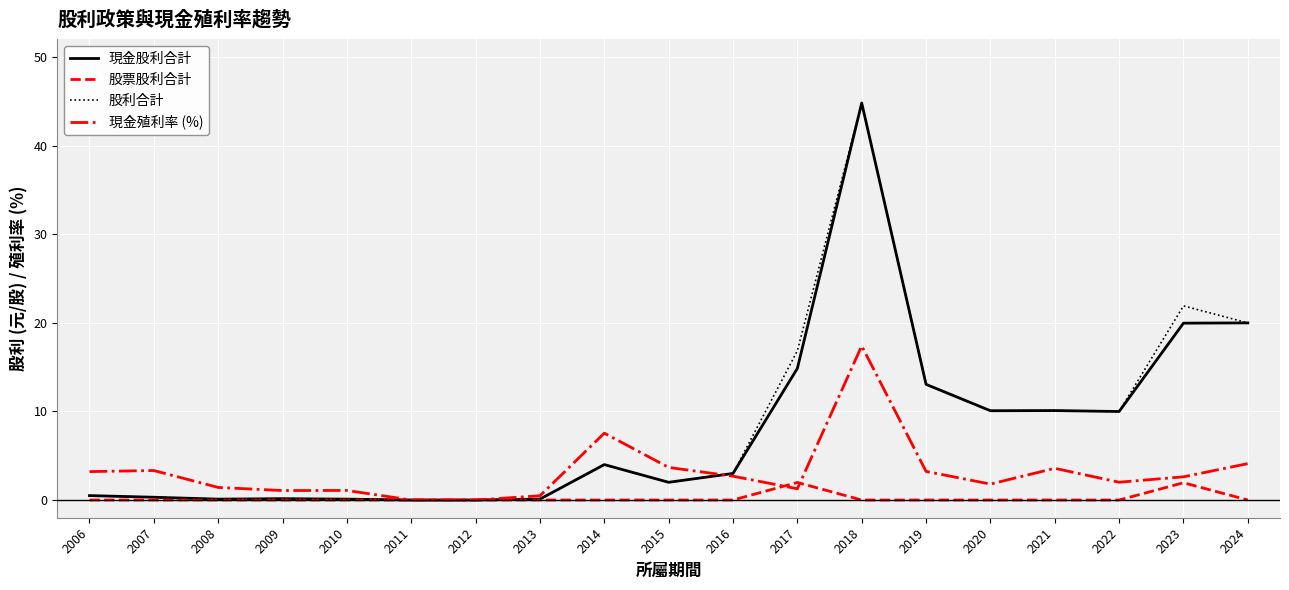

What is the greatest value displayed?

44.8